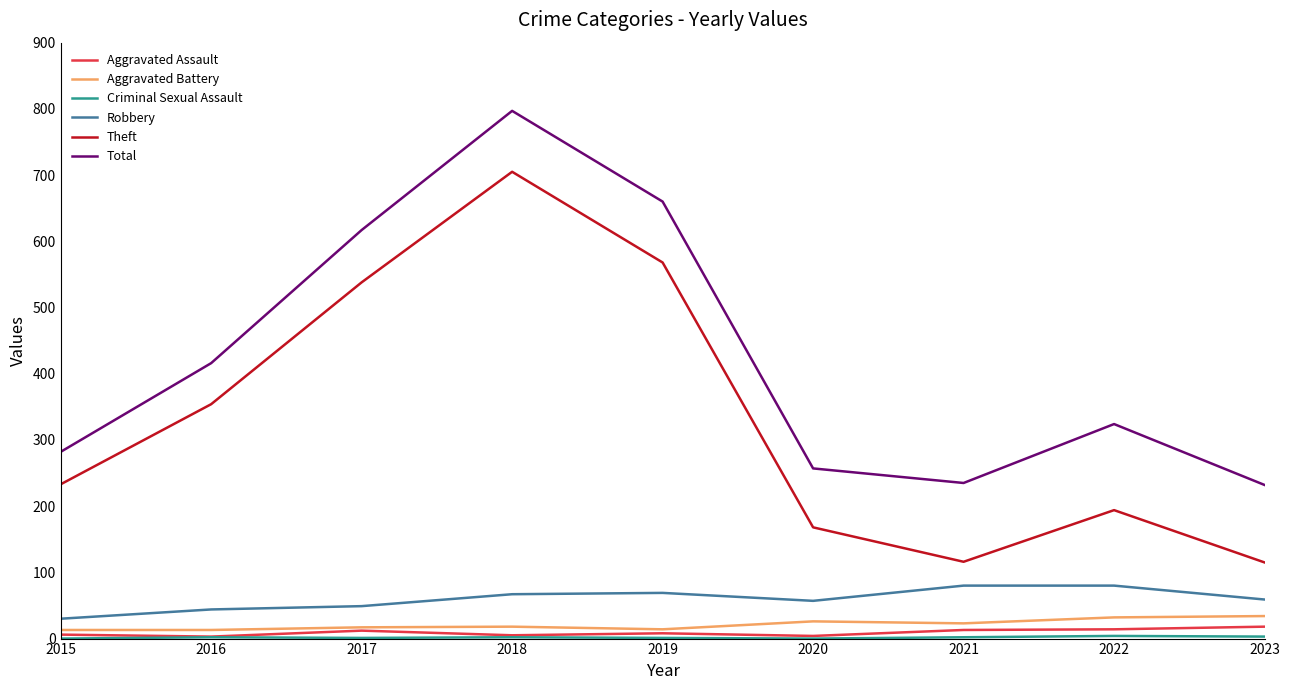

Does the chart display data point markers on the line(s)?

No